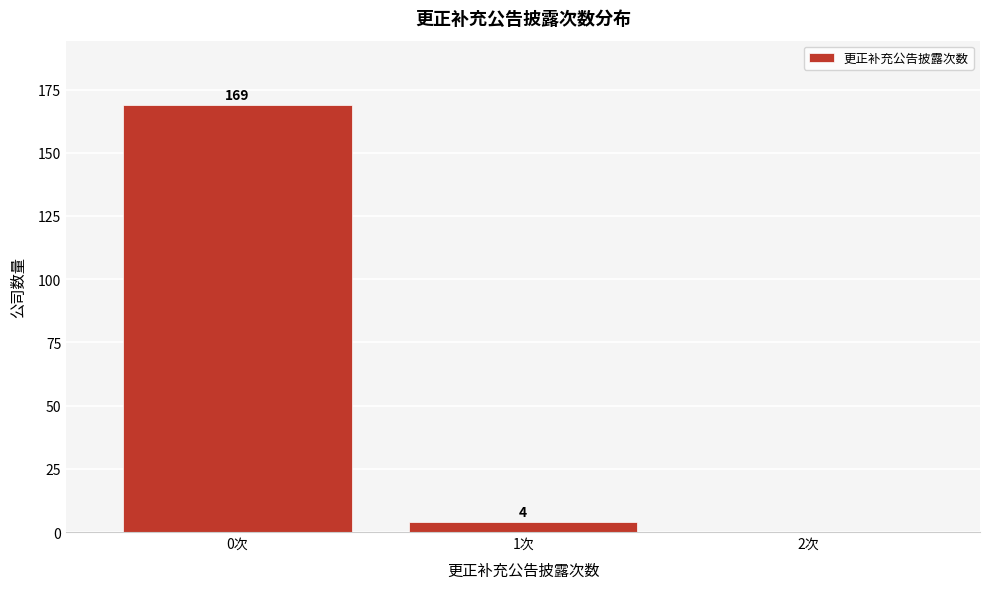

Reading left to right, extract all data points from this chart.

0次=169	1次=4	2次=0